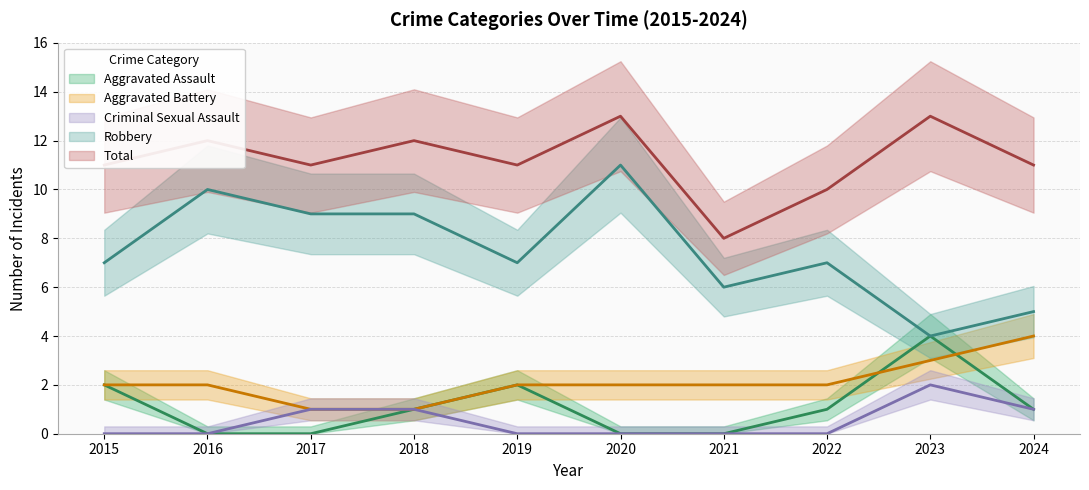

What are all the series names shown in the legend?

Aggravated Assault, Aggravated Battery, Criminal Sexual Assault, Robbery, Total